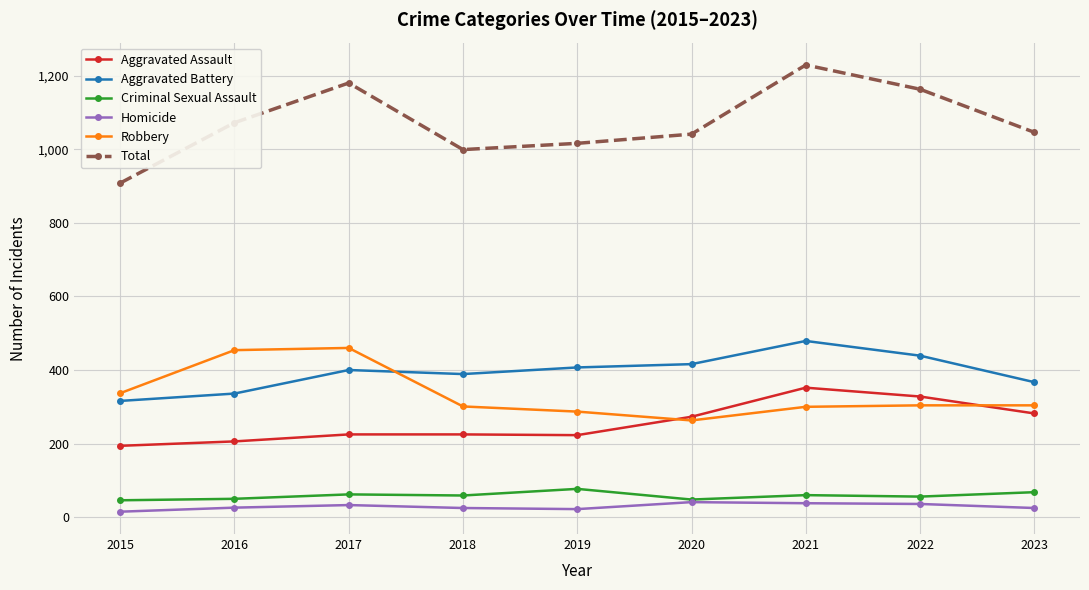

Count the number of data series in this chart.

6